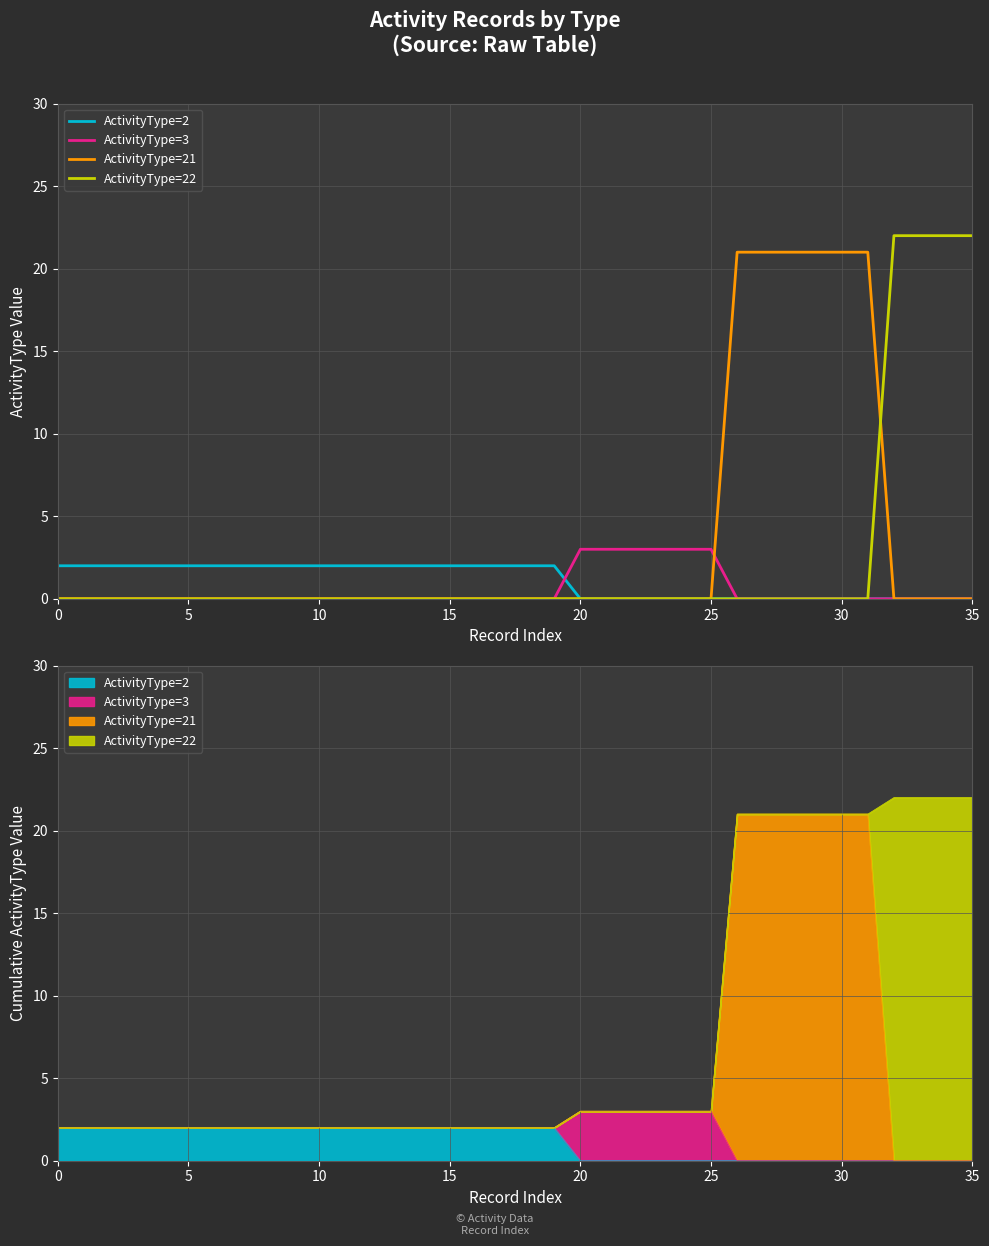

At 21, list the series in order from smallest to largest.

ActivityType=2, ActivityType=21, ActivityType=22, ActivityType=3